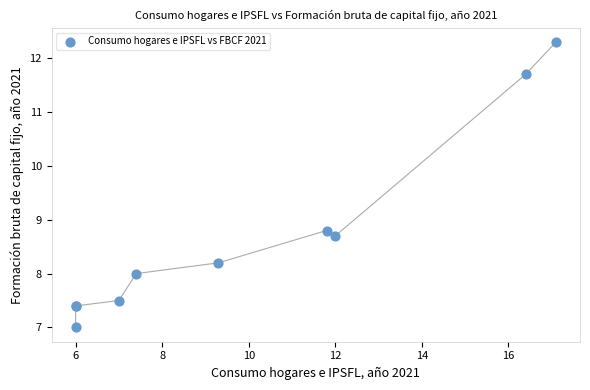

What Y value in the scatter plot is closest to 9?

8.8